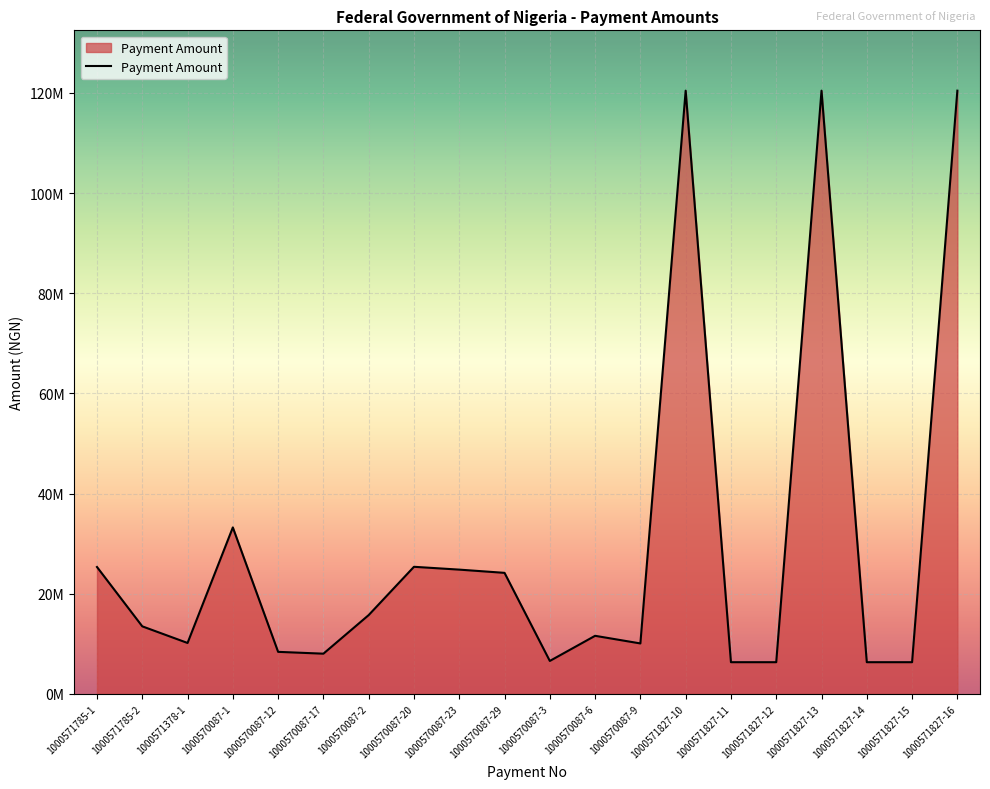

What value does the data have at 1000571378-1?

10178571.4